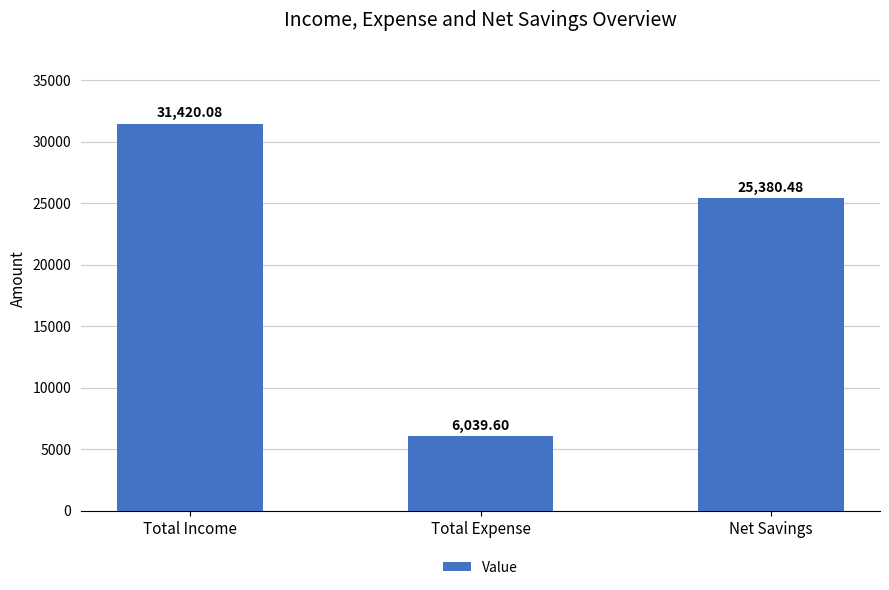

What is the label of the 3rd bar from the right?

Total Income